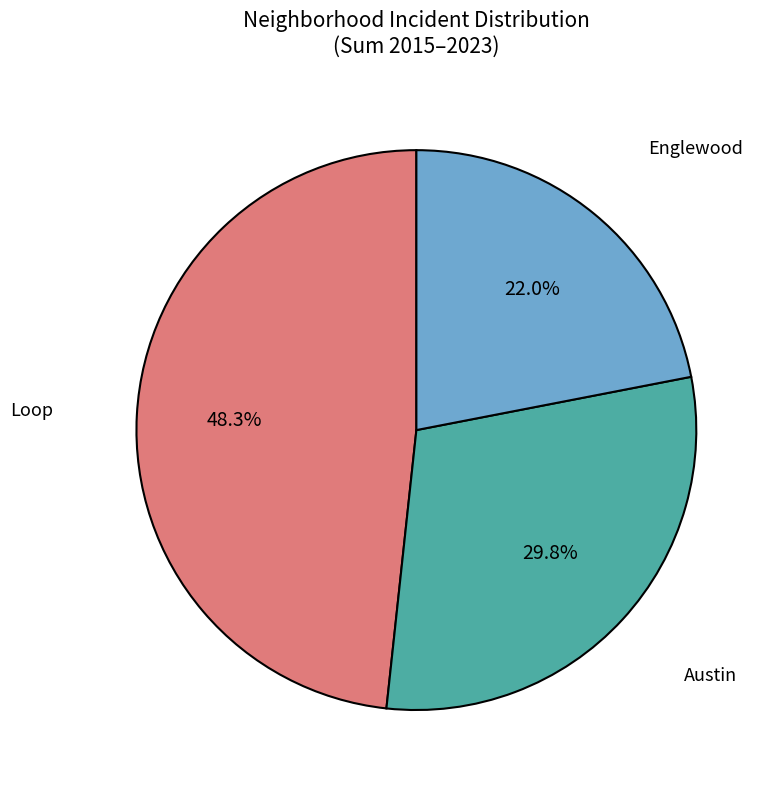

Which slice is the largest?

Loop